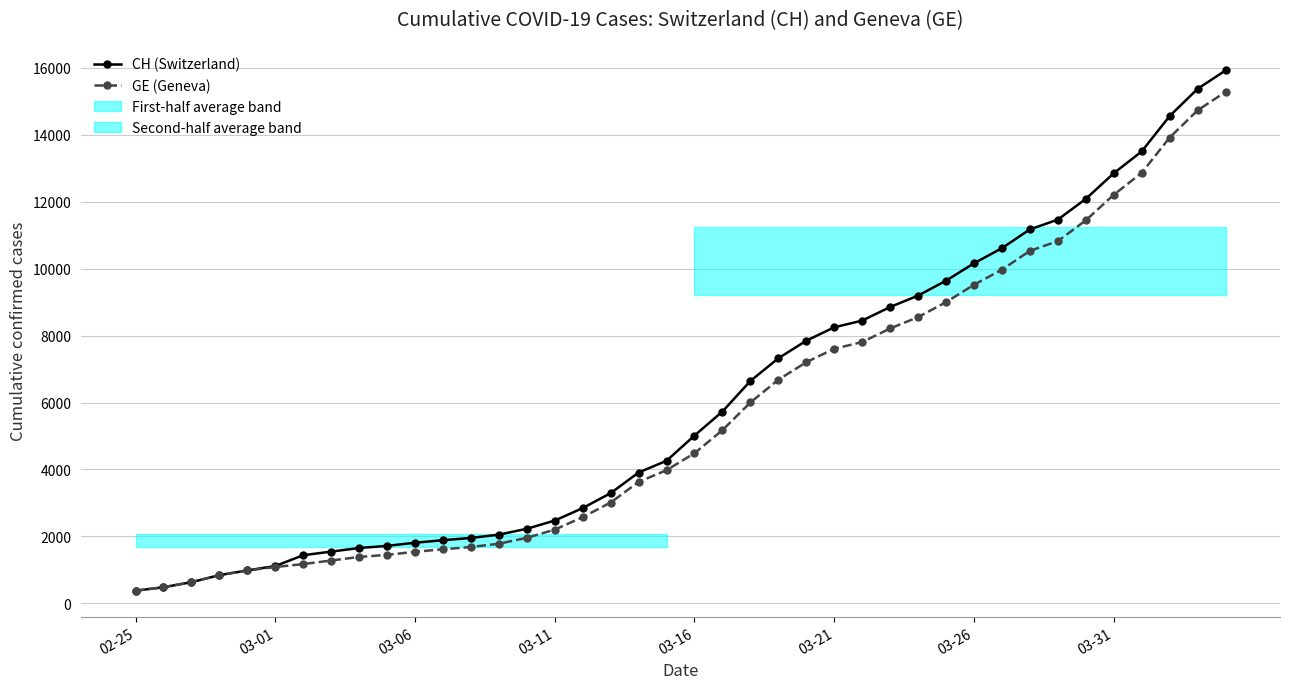

What is the value of the CH (Switzerland) point at the 38th from the left?

14561